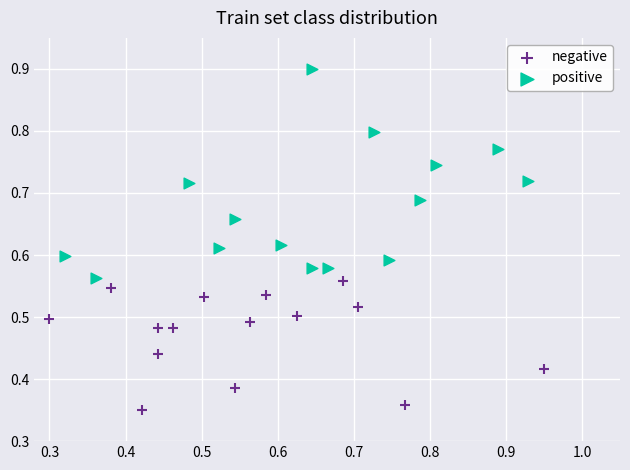

Which series reaches the maximum Y coordinate?

positive